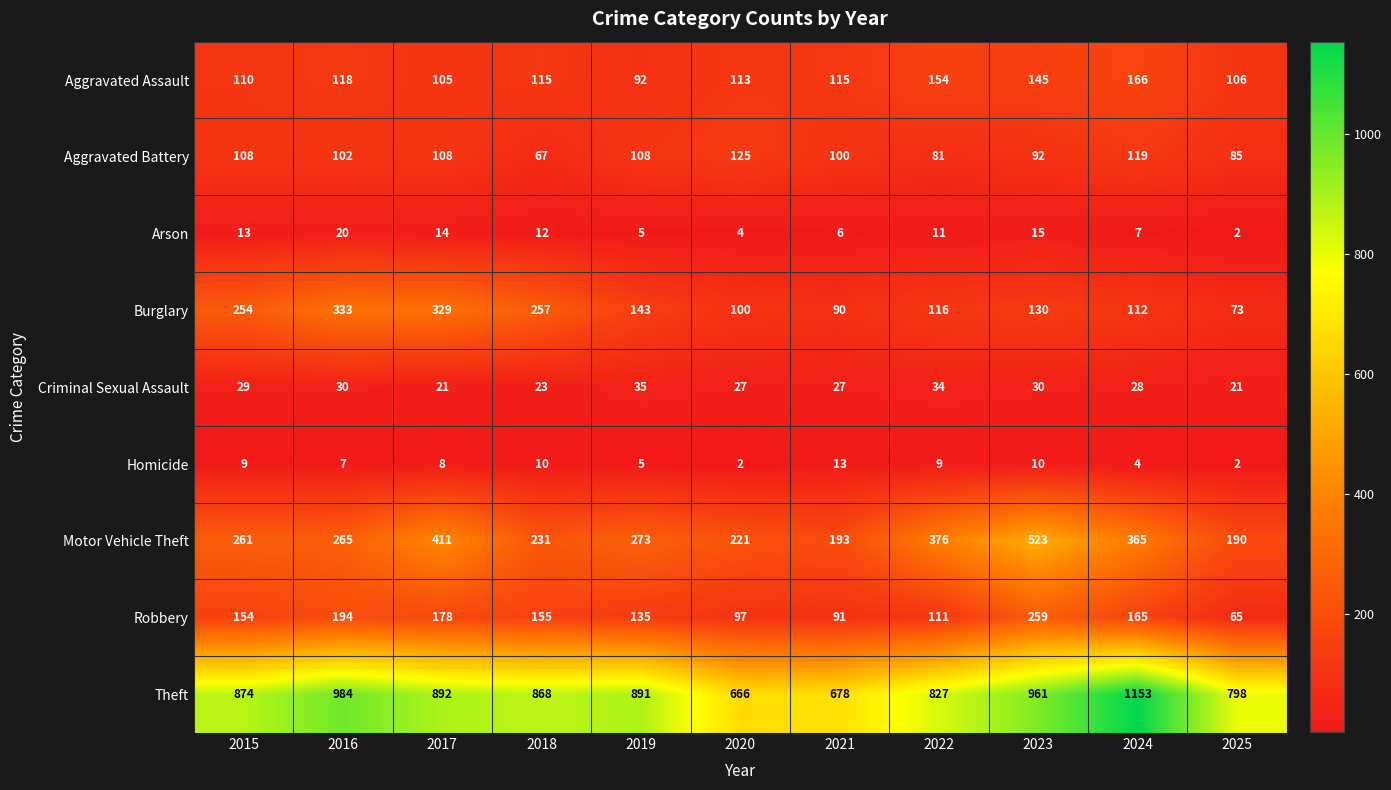

Which series has the largest range (max minus min)?

Theft